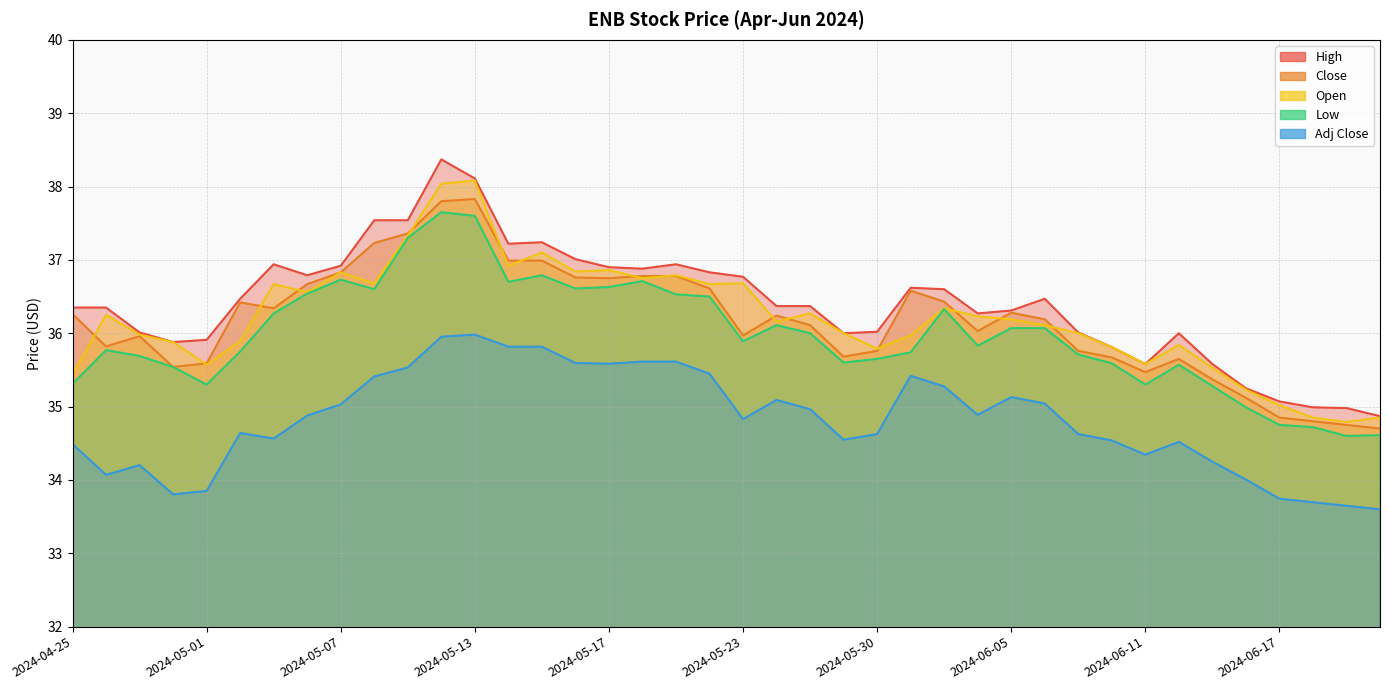

What position from the right is 2024-06-13?

6